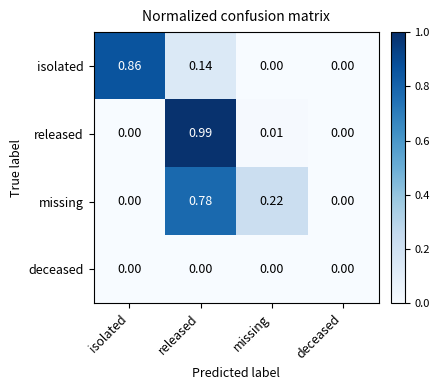

Is the value of missing at released greater than the value of isolated at deceased?

Yes